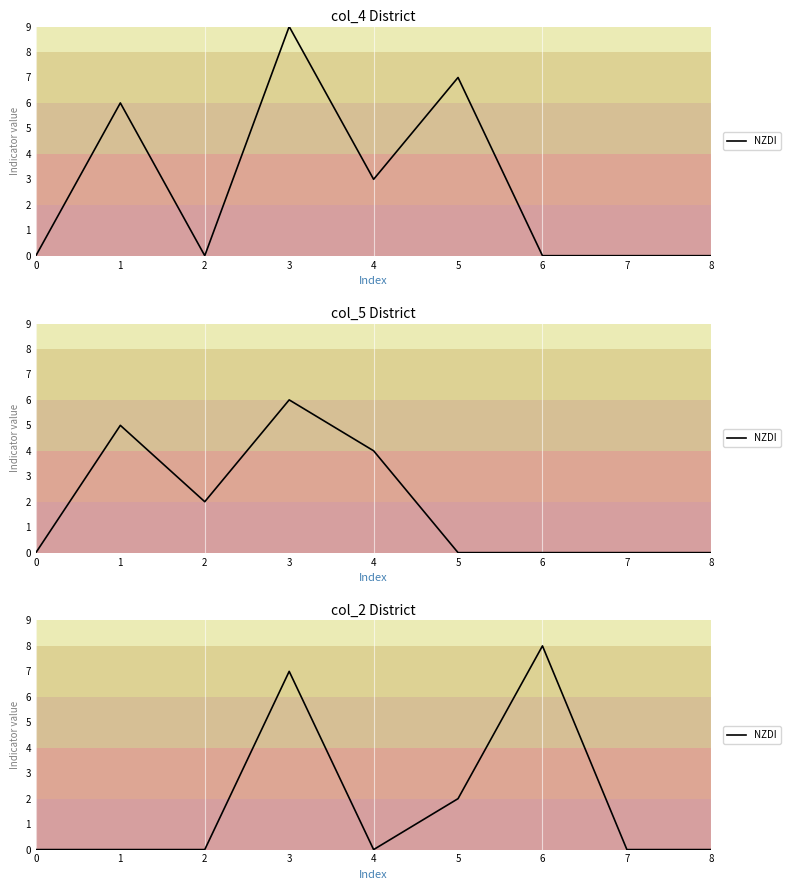

Count the values in the range 0 to 2.

7